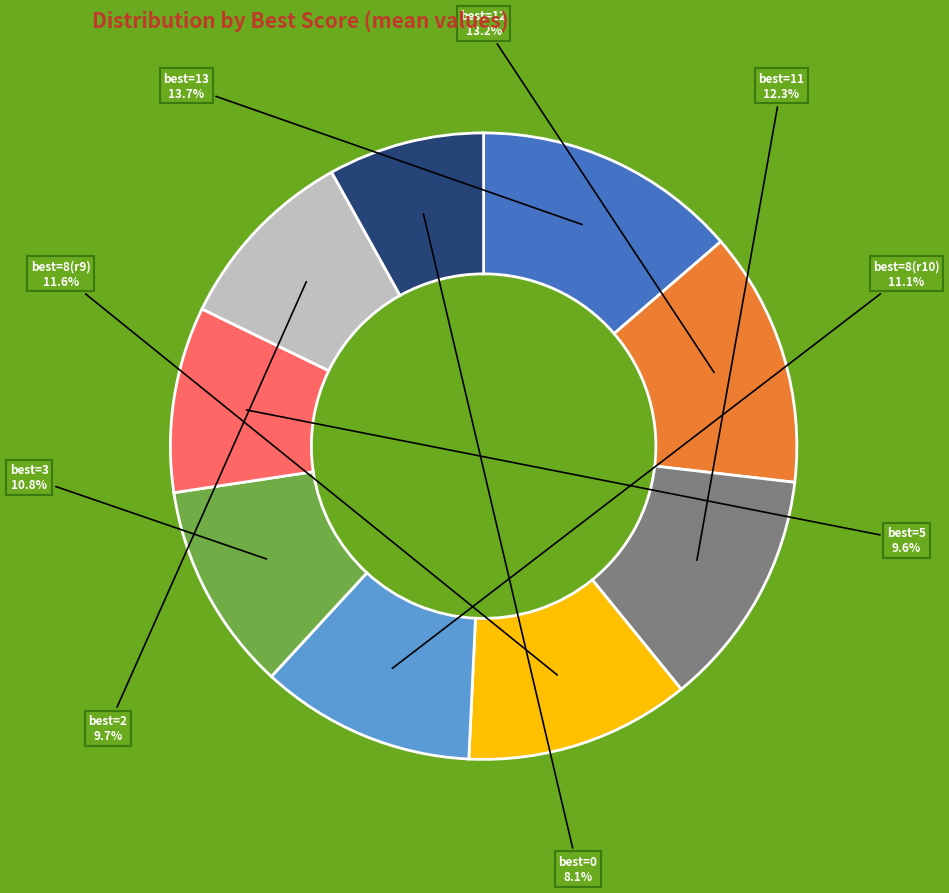

Is there any slice that represents more than half of the pie?

No